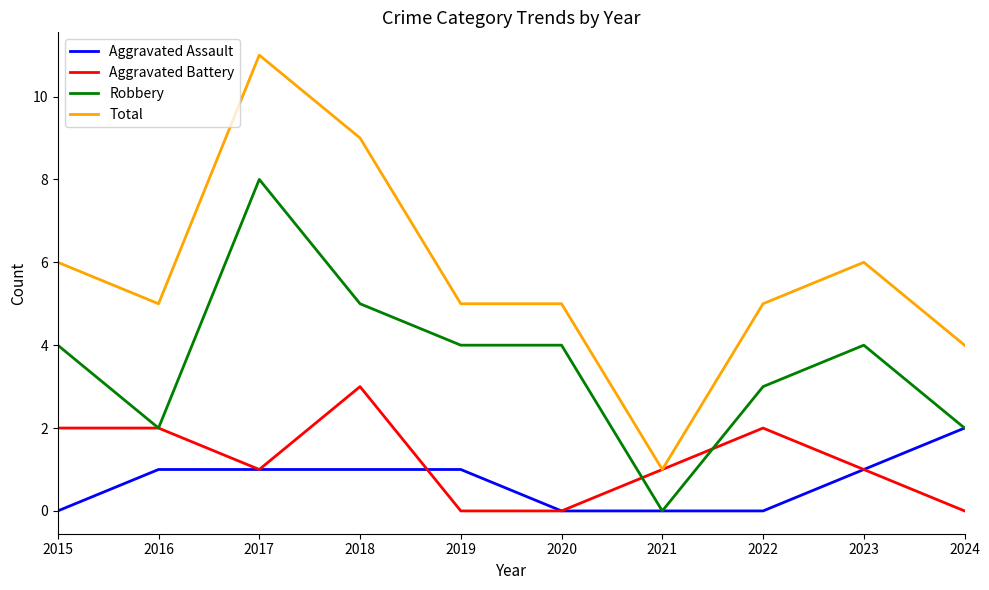

Rank the series by their maximum value, from highest to lowest.

Total, Robbery, Aggravated Battery, Aggravated Assault